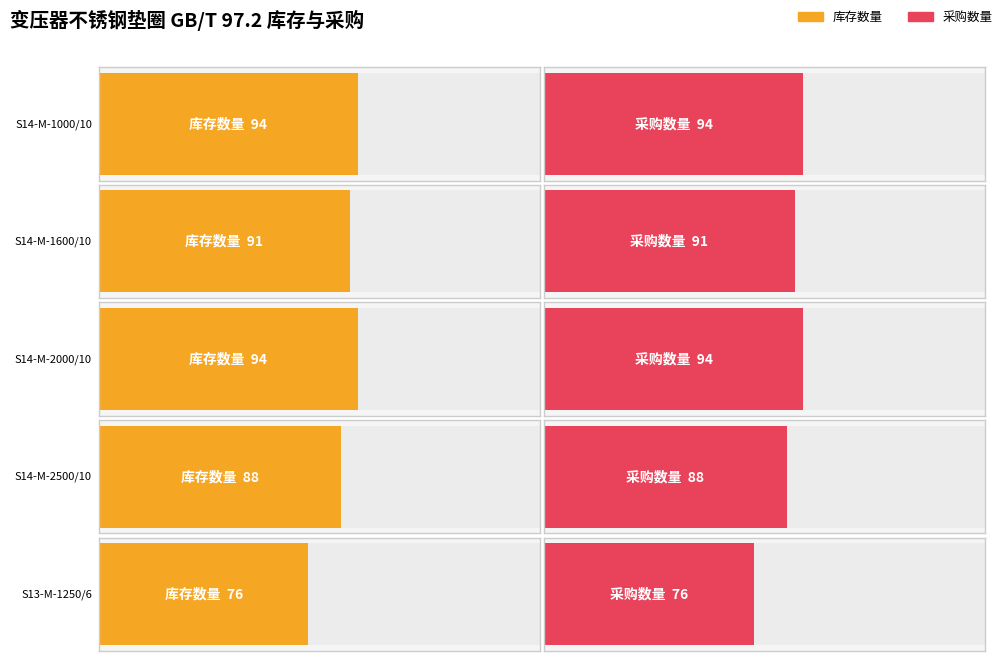

Which has a higher value, S14-M-1600/10 or S14-M-2500/10?

S14-M-1600/10